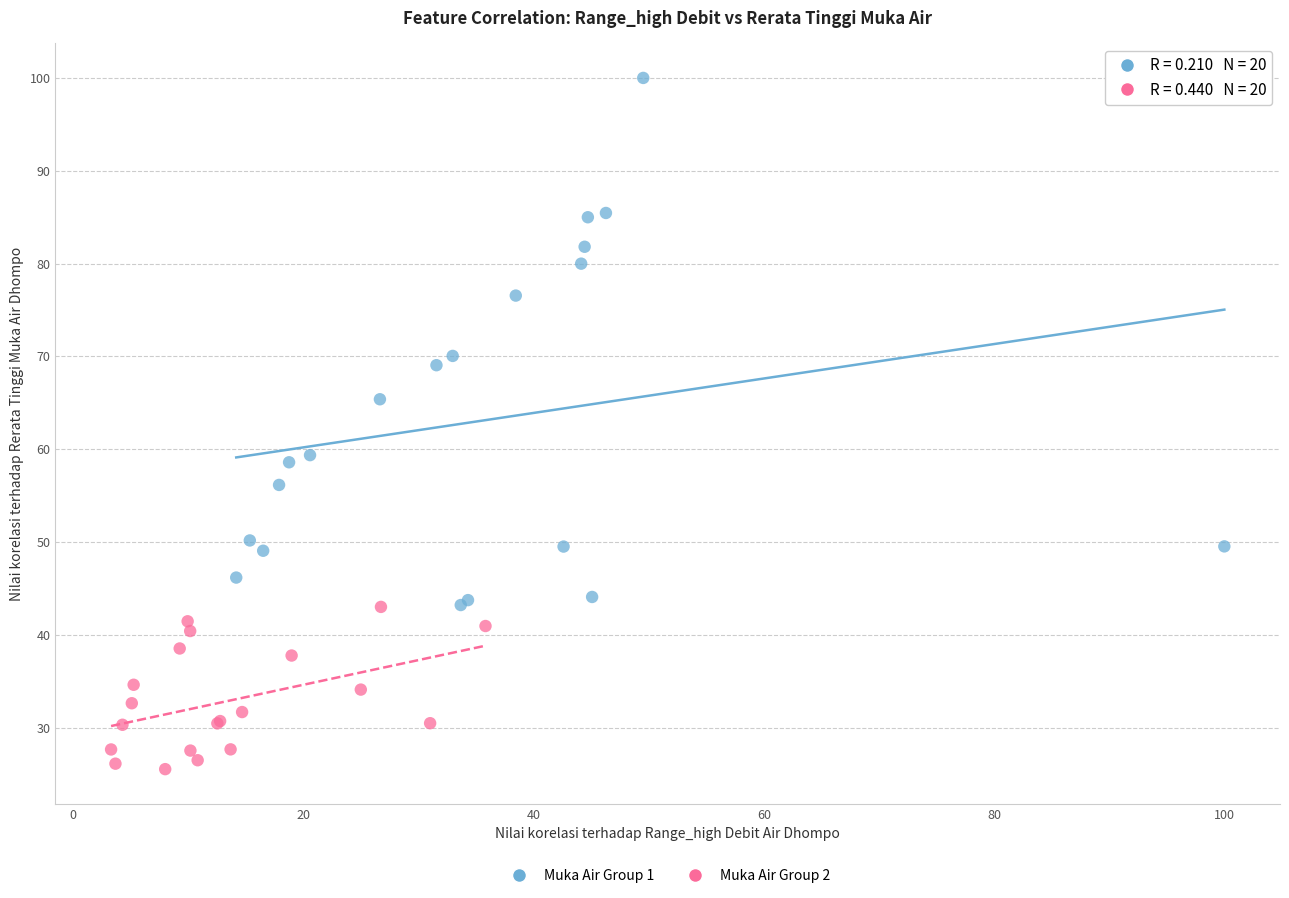

Which series has the largest Y range (max minus min)?

Muka Air Group 1